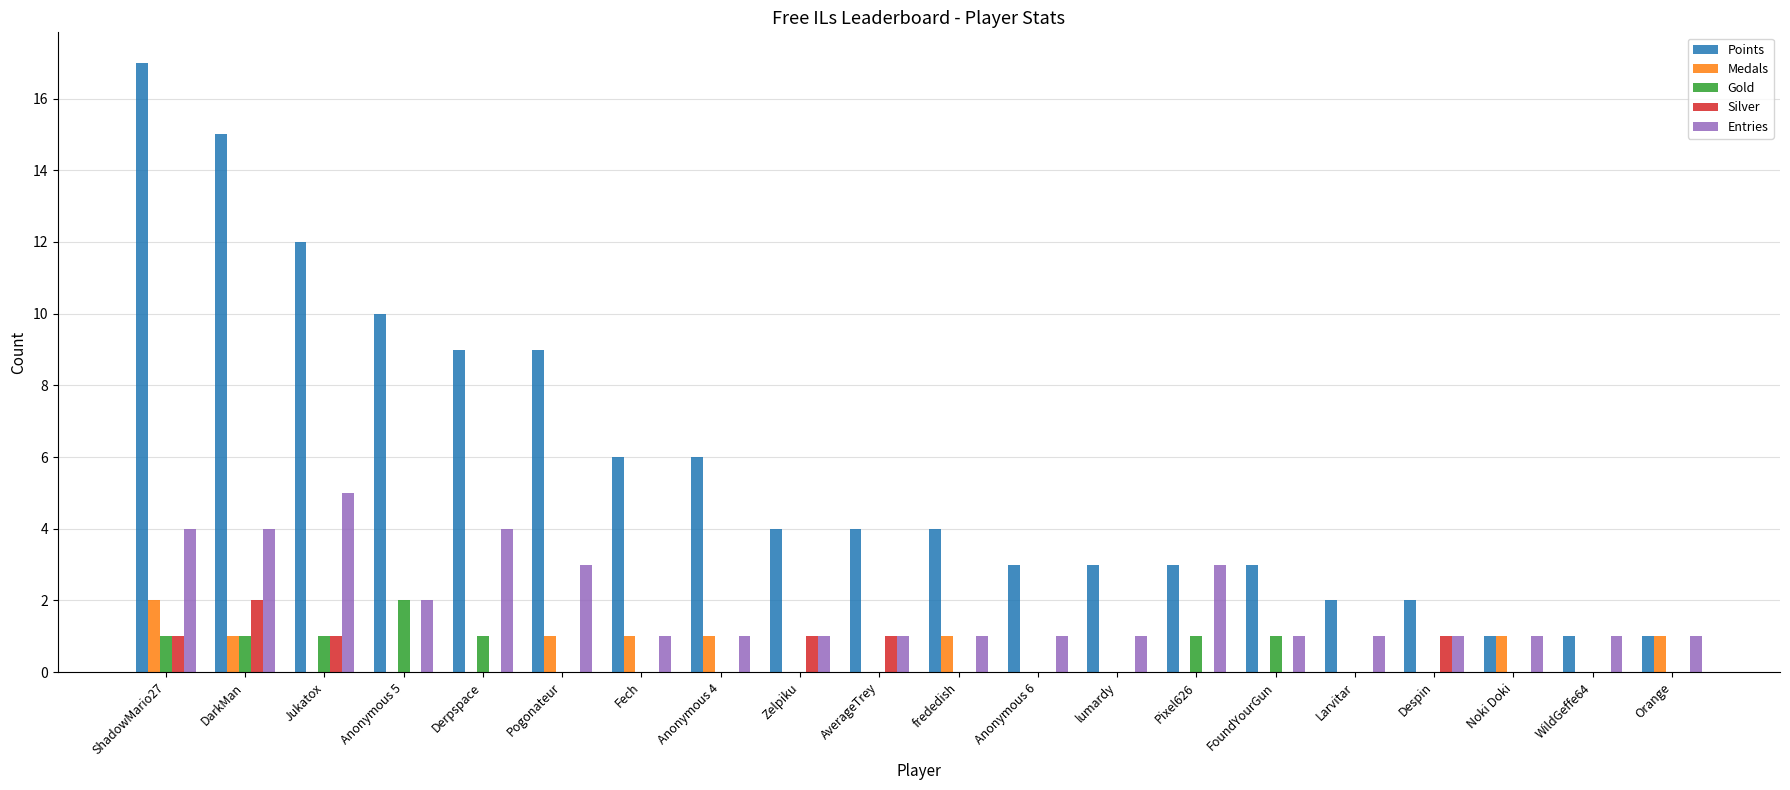

Reading left to right, list all the values displayed in this chart.

Points: 17	15	12	10	9	9	6	6	4	4	4	3	3	3	3	2	2	1	1	1
Medals: 2	1	0	0	0	1	1	1	0	0	1	0	0	0	0	0	0	1	0	1
Gold: 1	1	1	2	1	0	0	0	0	0	0	0	0	1	1	0	0	0	0	0
Silver: 1	2	1	0	0	0	0	0	1	1	0	0	0	0	0	0	1	0	0	0
Entries: 4	4	5	2	4	3	1	1	1	1	1	1	1	3	1	1	1	1	1	1